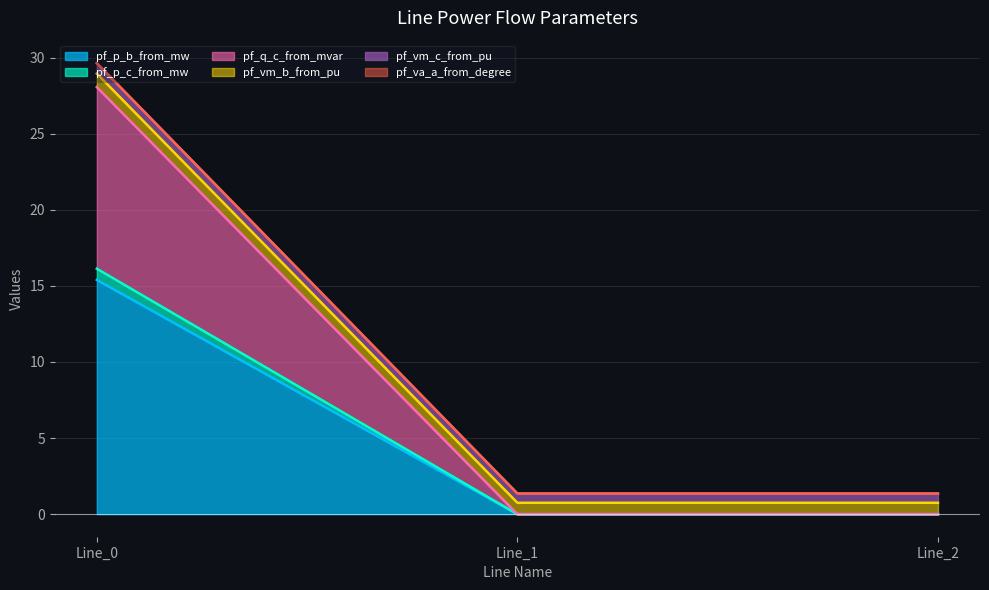

Between Line_1 and Line_2, which is larger?

Line_1